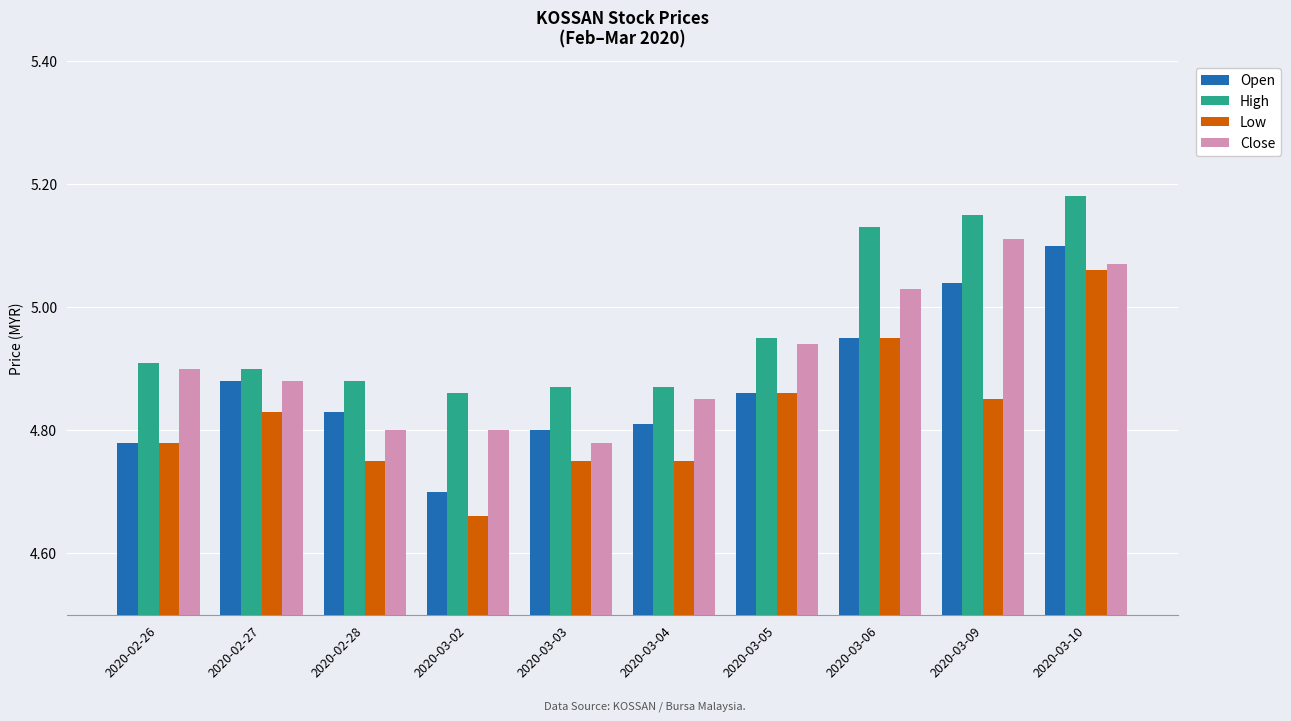

Rank the series at 2020-03-03 from lowest to highest value.

Low, Close, Open, High